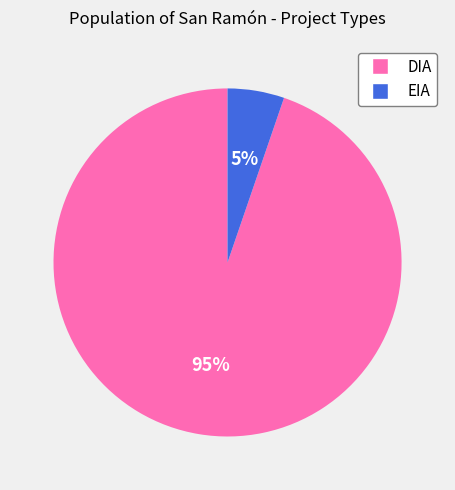

Approximately how many times larger is the value at EIA compared to DIA?

0.1